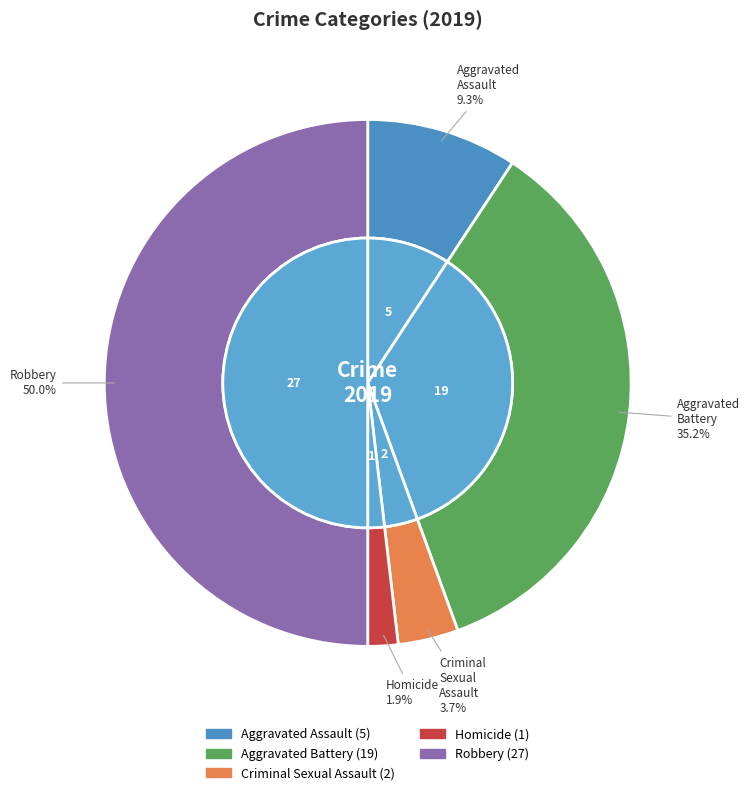

To the nearest percent, what is the combined percentage of Aggravated Assault and Homicide?

11%